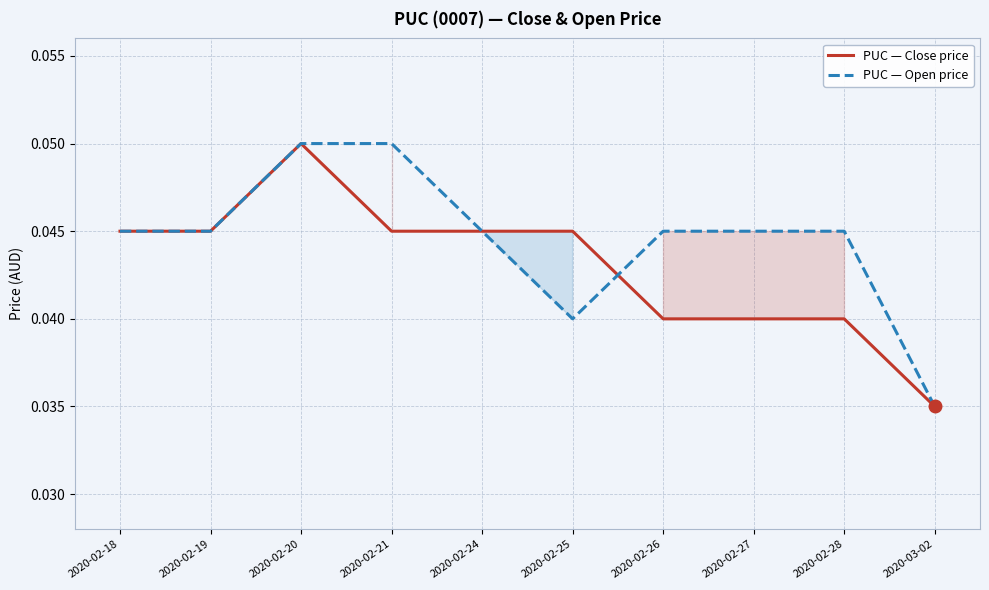

What is the sum of the PUC — Open price values at 2020-02-24 and 2020-02-21?

0.1